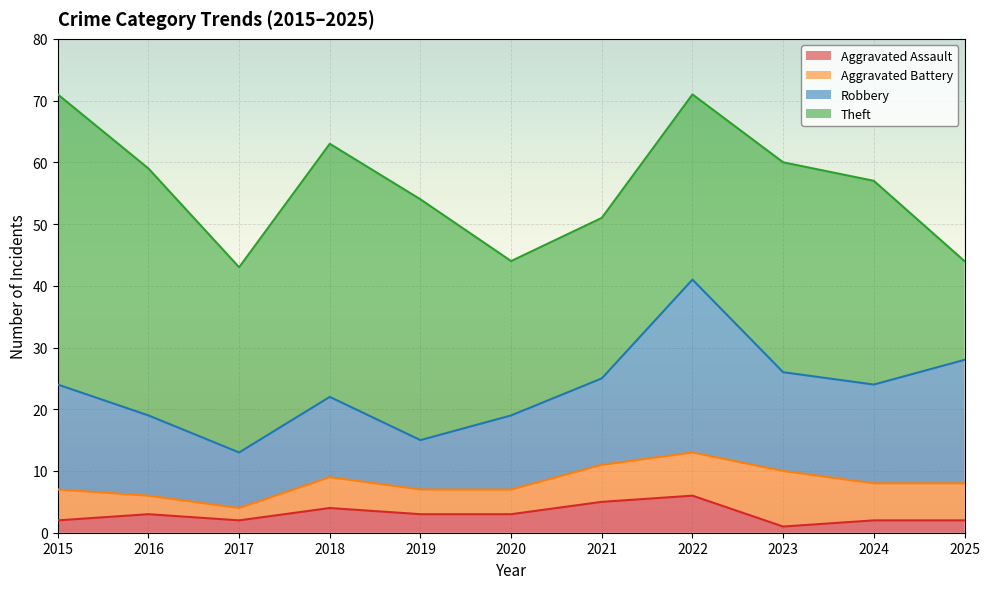

At which label does Robbery reach its minimum?

2019